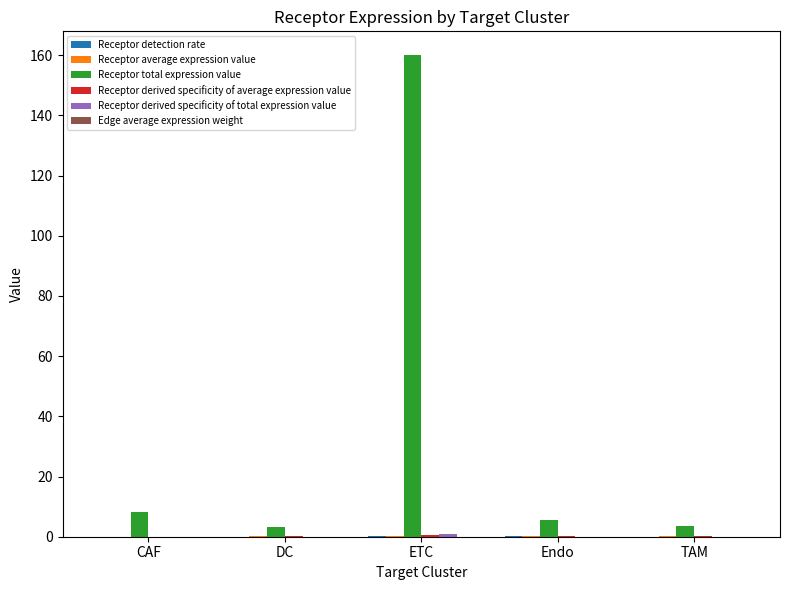

At which category is the sum across all series the highest?

ETC